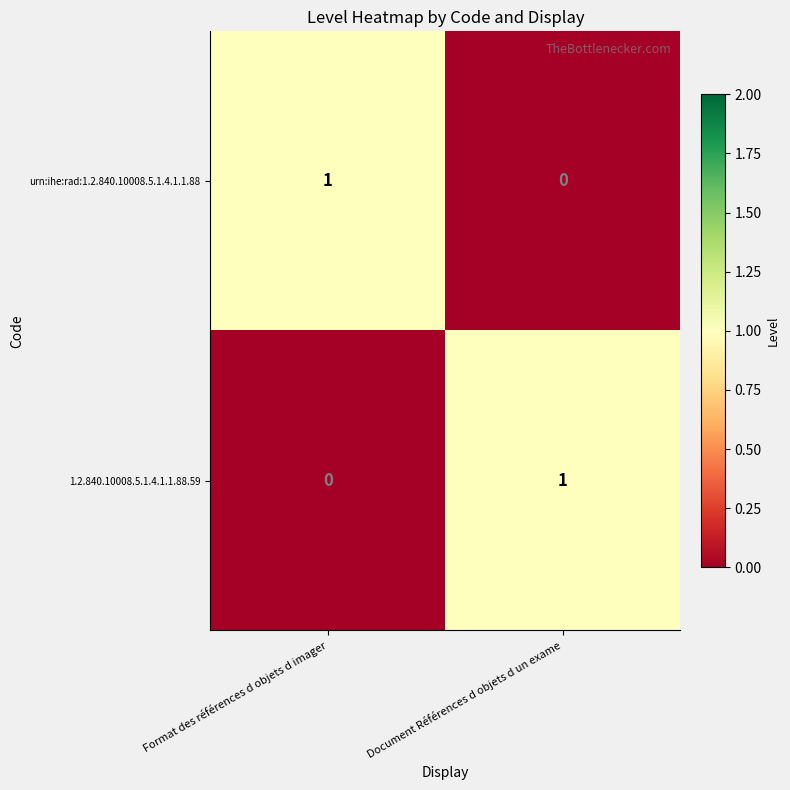

The value of 1.2.840.10008.5.1.4.1.1.88.59 at Format des références d objets d imager is -1. True or false?

False